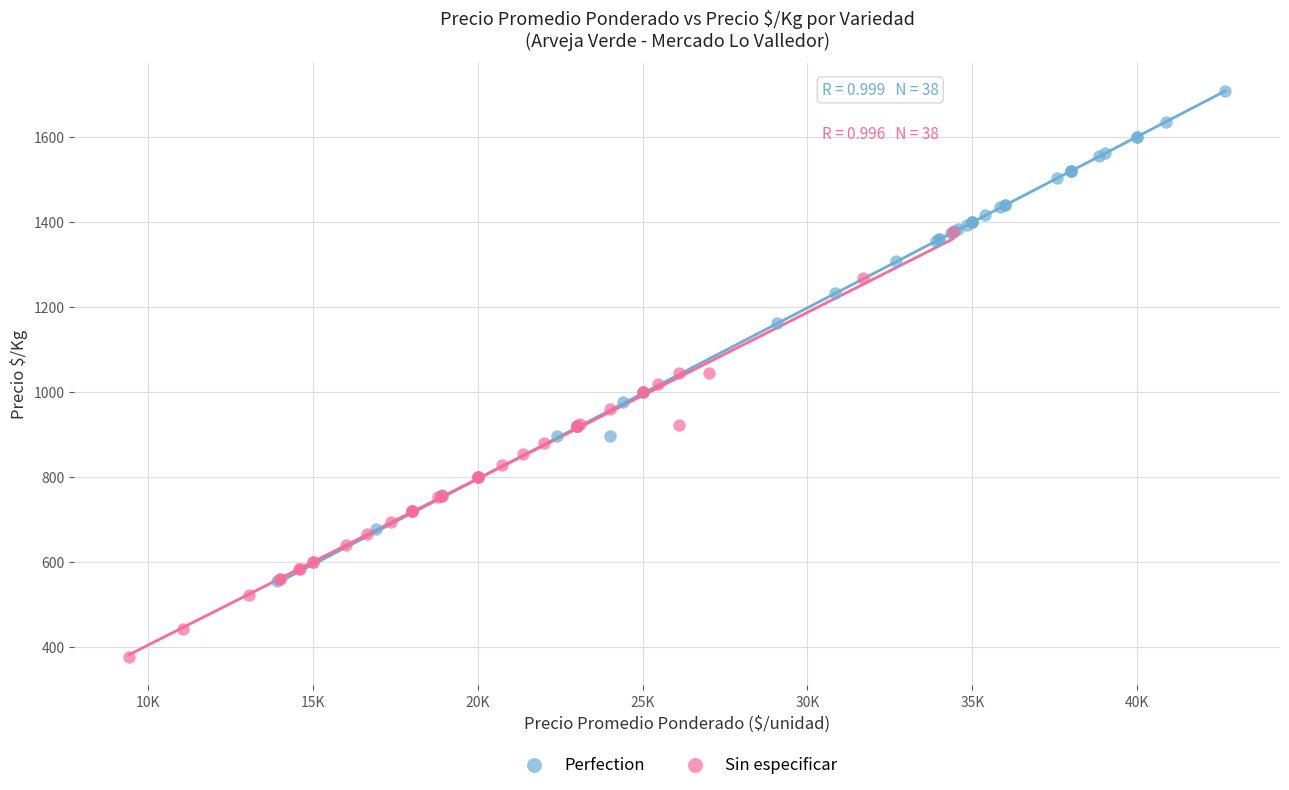

Which series has the widest spread of Y values?

Perfection